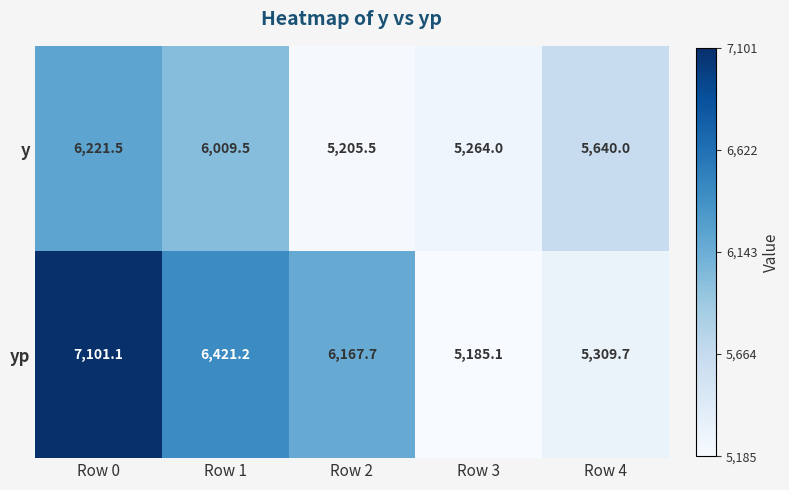

What is the spread (max minus min) of values at Row 4?

330.3